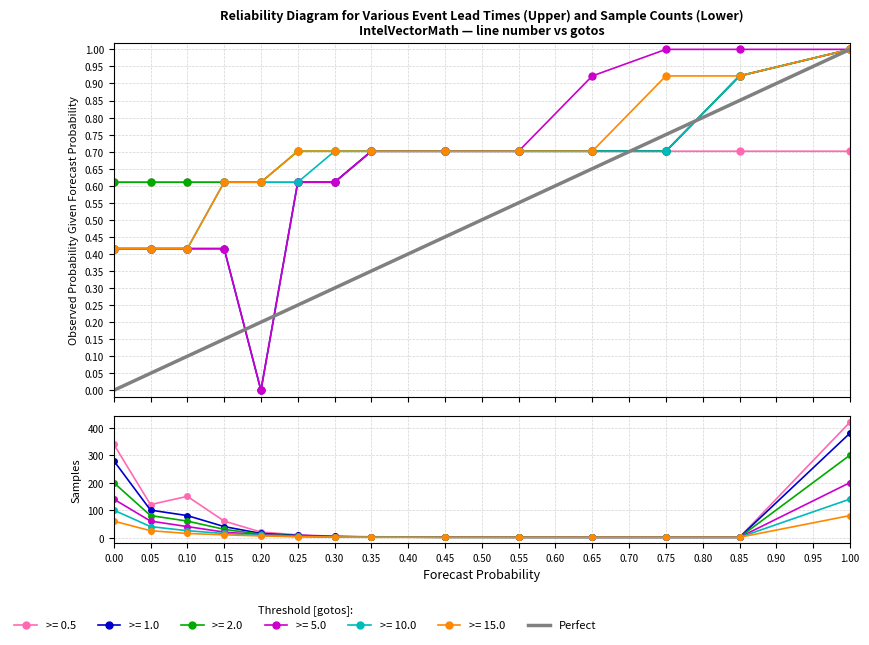

Which has a higher value, 1.00 or 0.00?

1.00